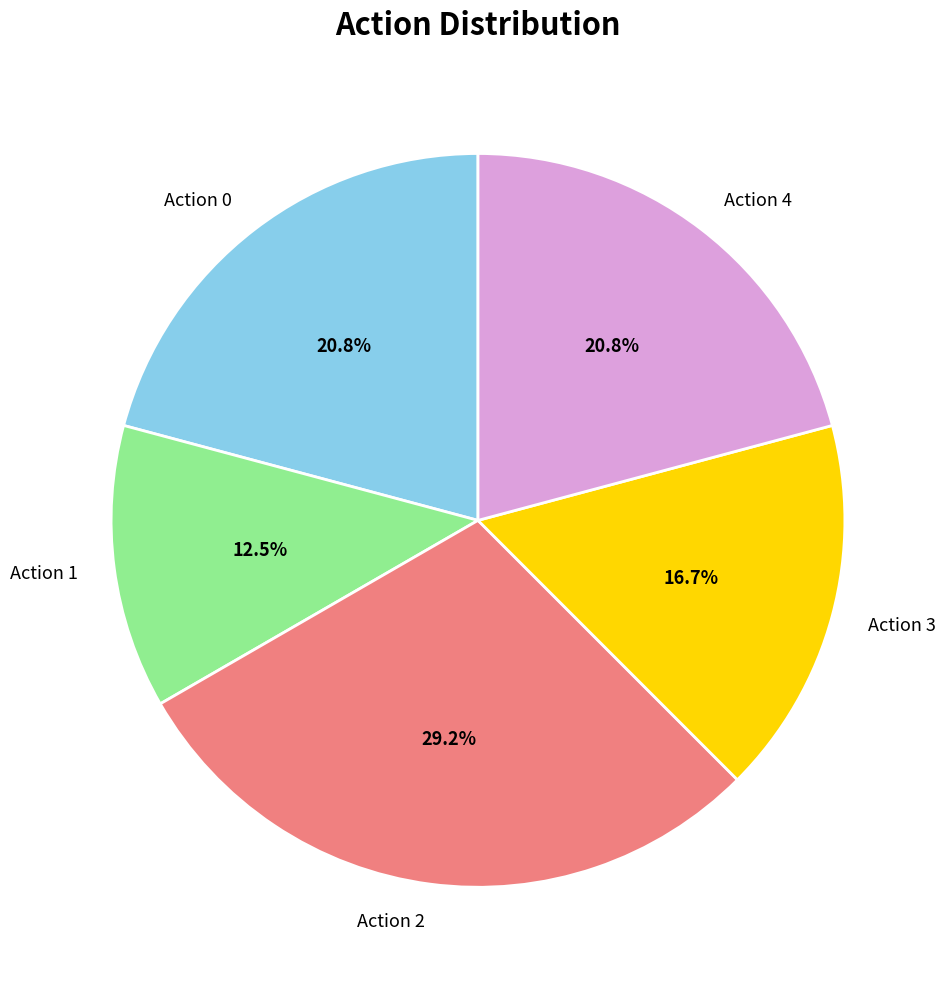

Approximately how many times larger is the value at Action 0 compared to Action 1?

1.7